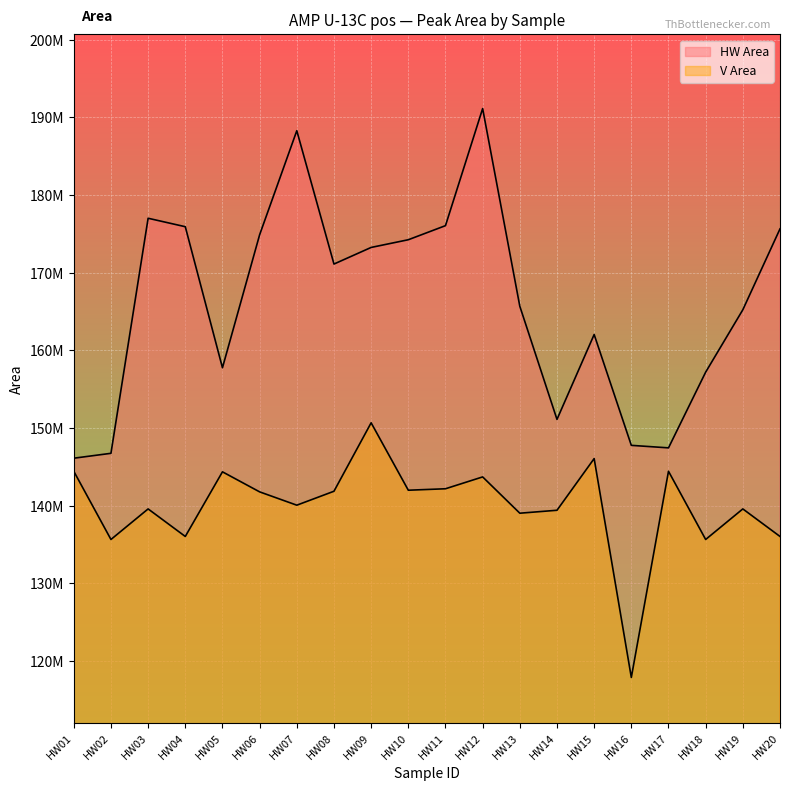

How many data points in V Area are above 141790931?

9